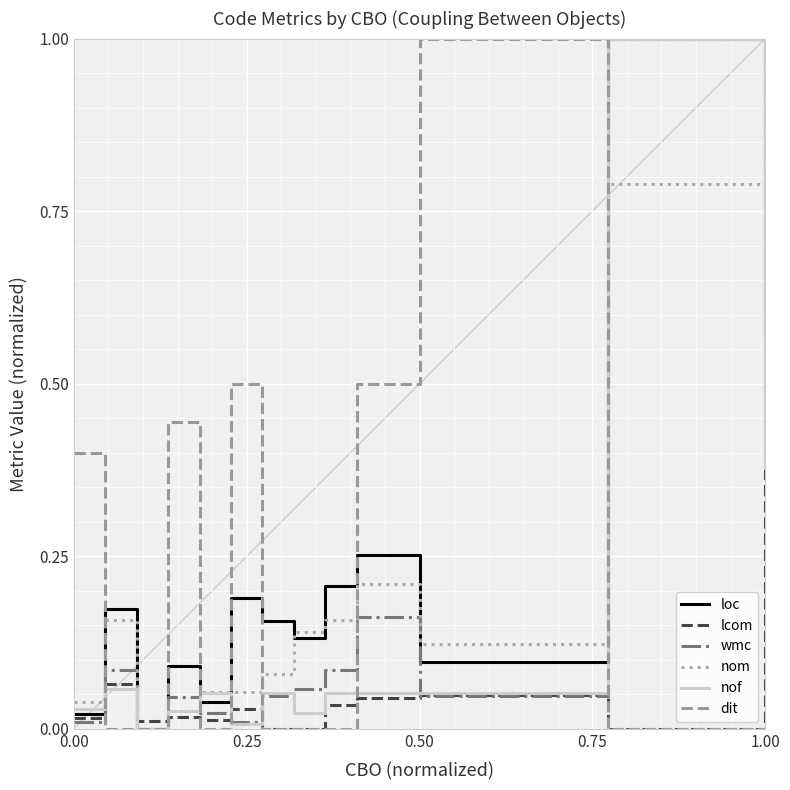

What is the greatest value displayed?

1.0